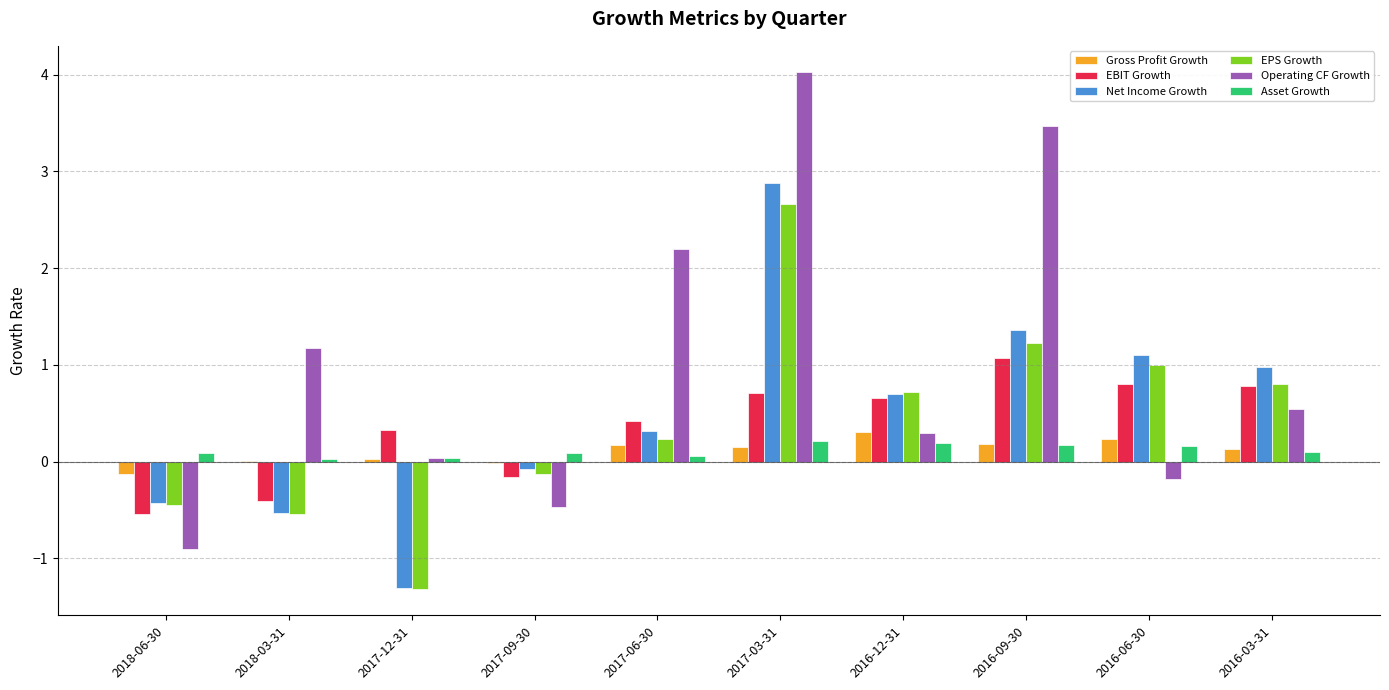

What is the spread (max minus min) of values at 2018-03-31?

1.7